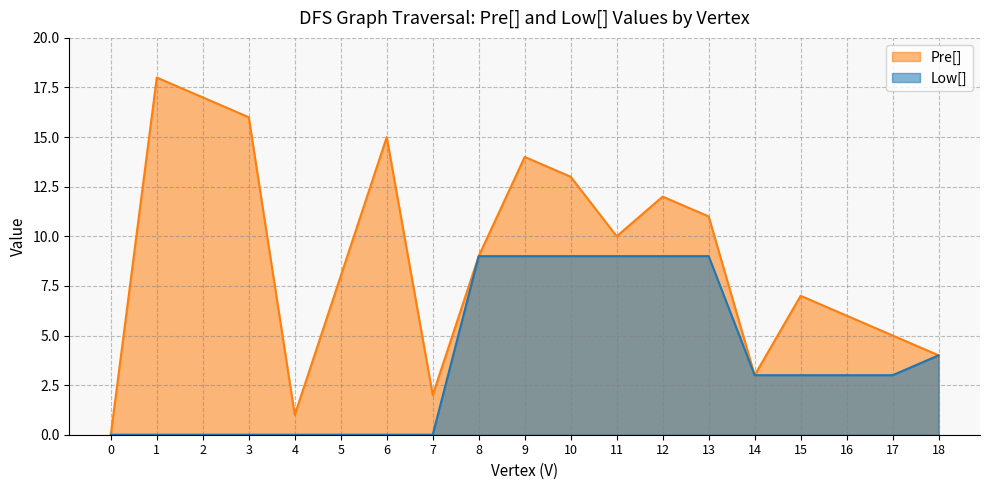

The Low[] series shows -5 at 4. True or false?

False